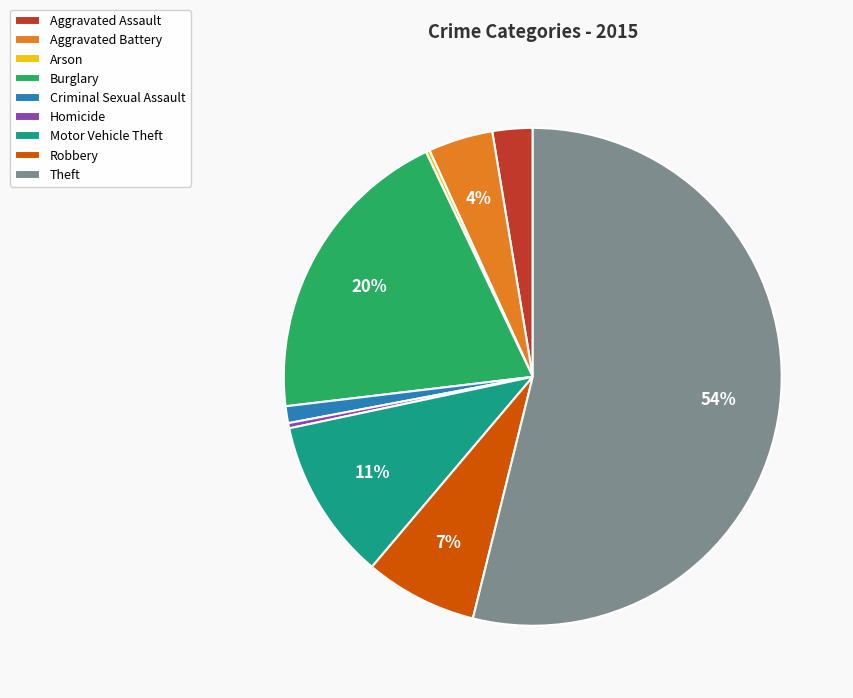

What is the majority slice?

Theft